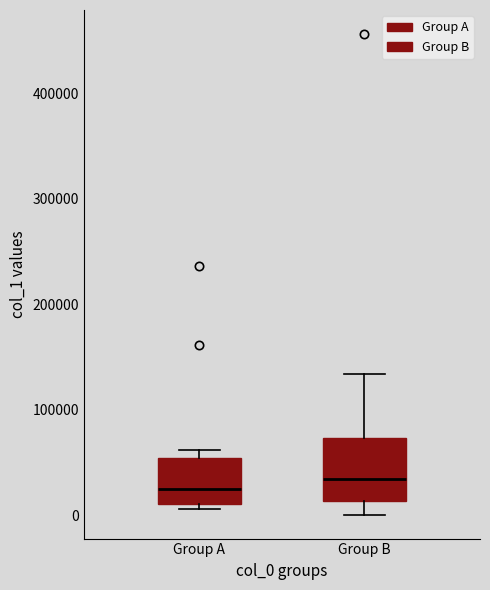

Reading left to right, transcribe this box plot: for each box, give where its median line is, the range the box spans, and where its two whiskers end, as read against the y-axis. The values are not printed on the chart, so give them approximately, as read against the axis.

Group A: median 30000, box 10000 to 50000, whiskers 10000 (just below the box's lower edge) to 60000
Group B: median 30000, box 10000 to 70000, whiskers 0 to 130000